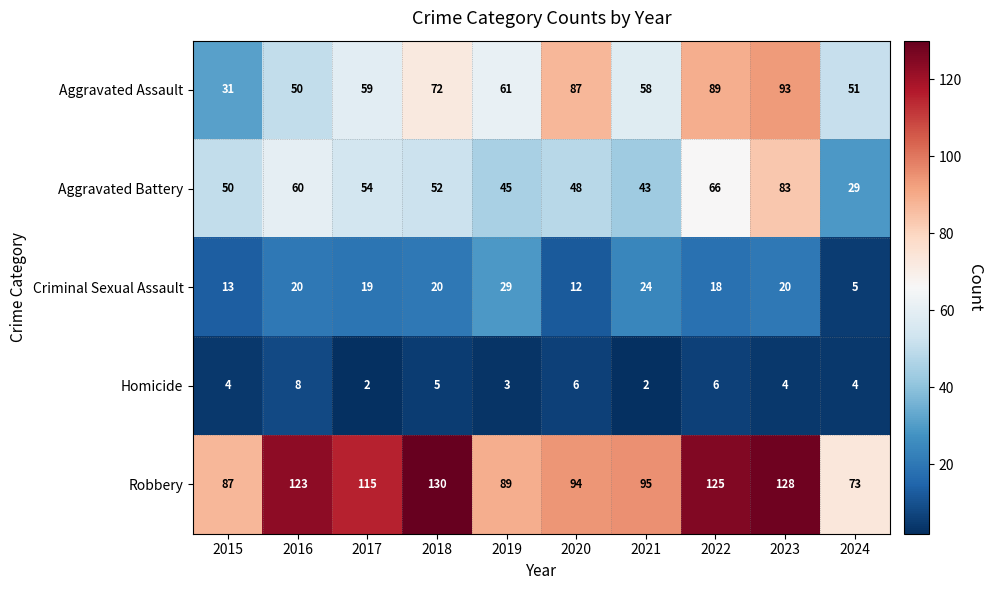

Rank the categories by Robbery value from lowest to highest.

2024, 2015, 2019, 2020, 2021, 2017, 2016, 2022, 2023, 2018